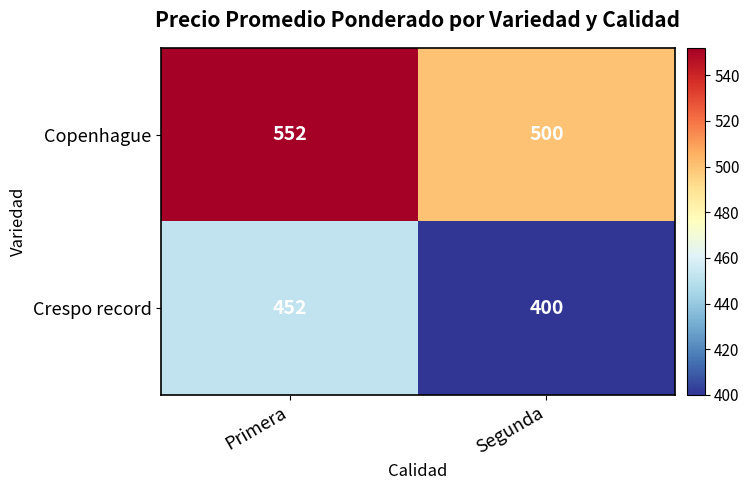

What is the average value of the Crespo record series?

426